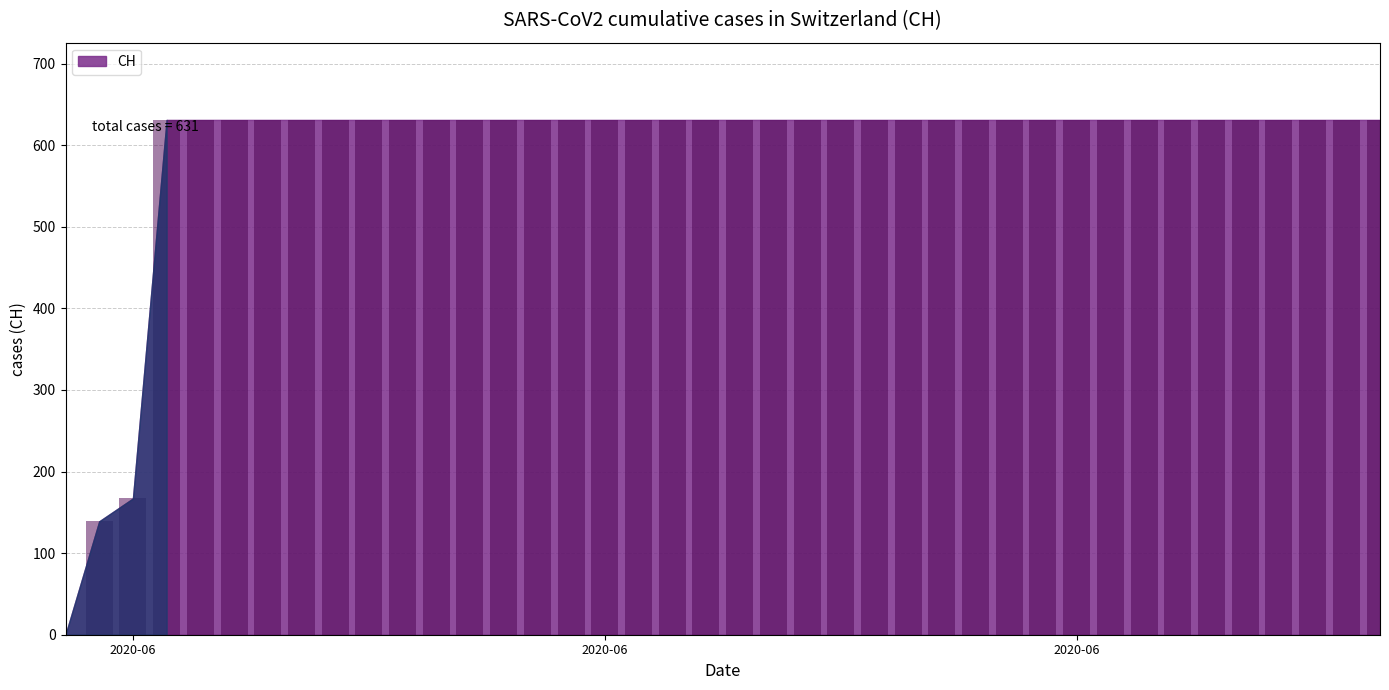

Reading left to right, extract all data points from this chart.

0	139	167	631	631	631	631	631	631	631	631	631	631	631	631	631	631	631	631	631	631	631	631	631	631	631	631	631	631	631	631	631	631	631	631	631	631	631	631	631